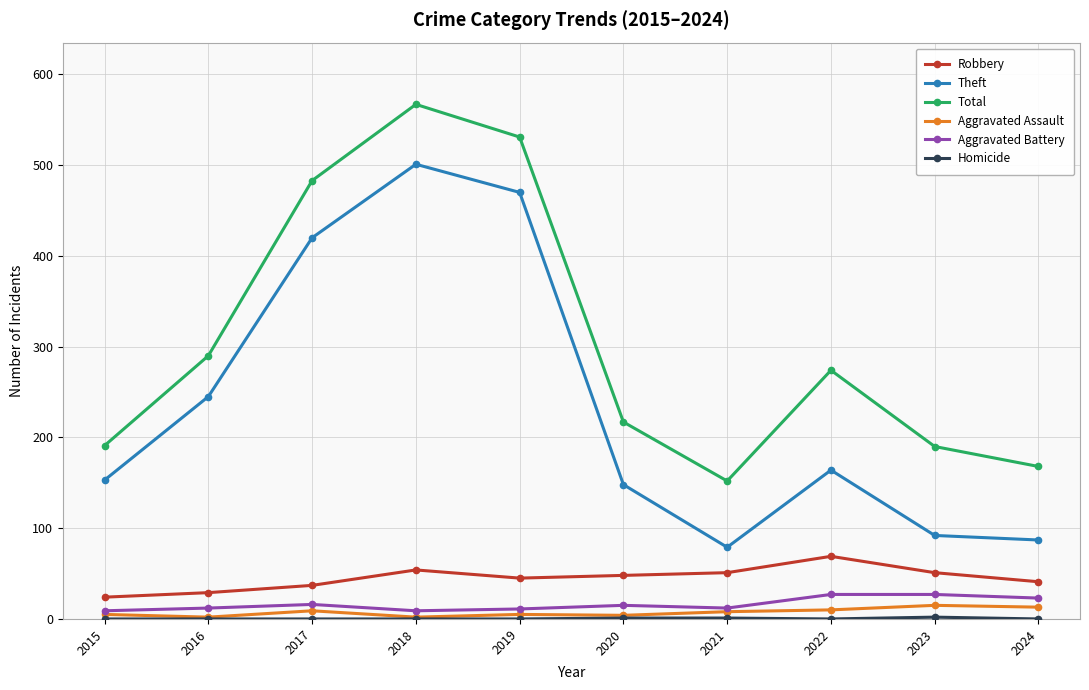

True or false: Theft has more than 0 interior local peaks.

True